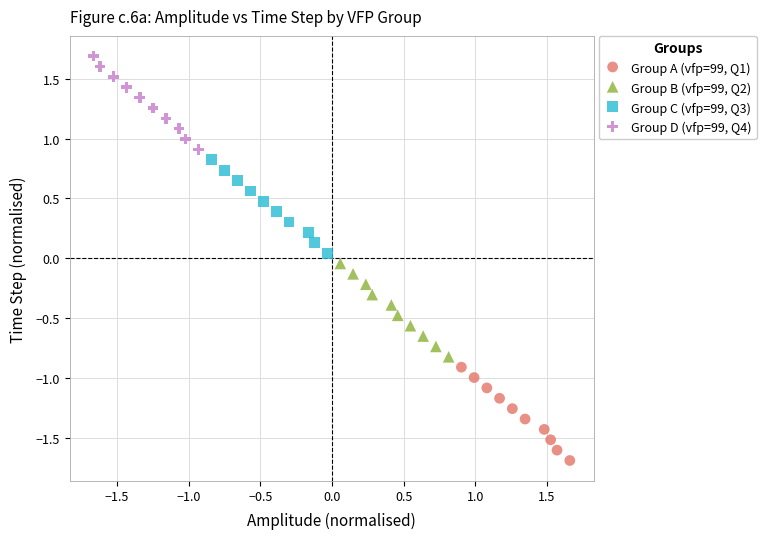

Which series reaches the maximum Y coordinate?

Group D (vfp=99, Q4)